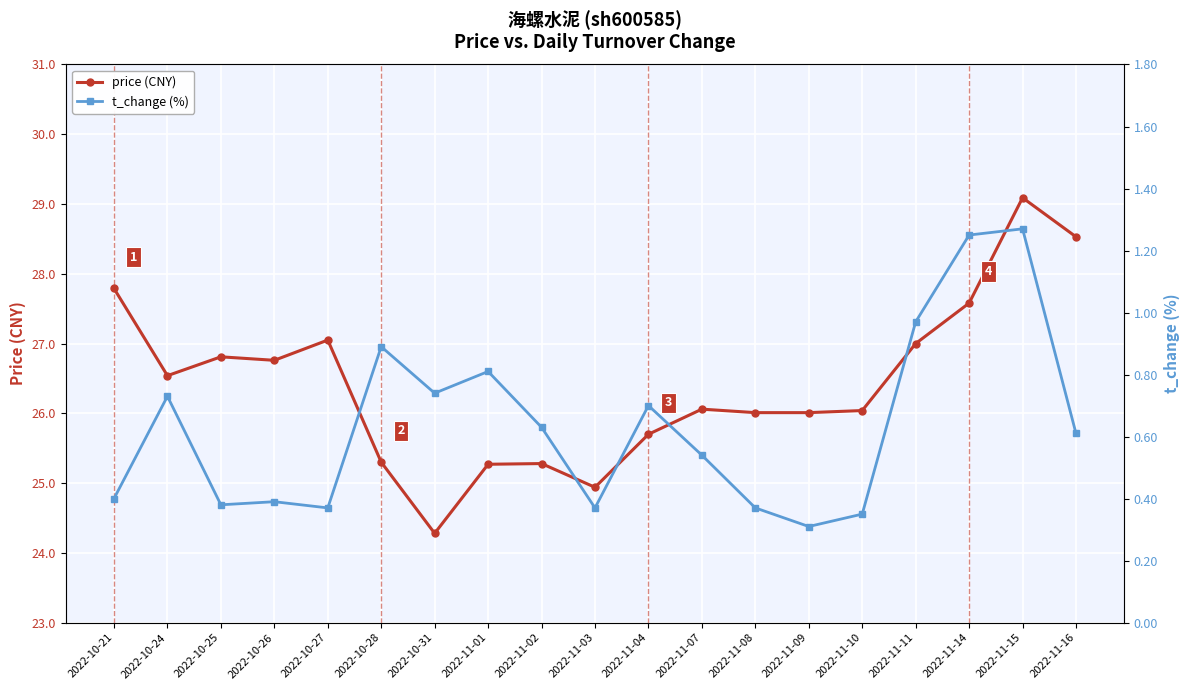

Reading left to right, list all the values displayed in this chart.

price (CNY): 2022-10-21=27.8	2022-10-24=26.5	2022-10-25=26.8	2022-10-26=26.8	2022-10-27=27.1	2022-10-28=25.3	2022-10-31=24.3	2022-11-01=25.3	2022-11-02=25.3	2022-11-03=24.9	2022-11-04=25.7	2022-11-07=26.1	2022-11-08=26.0	2022-11-09=26.0	2022-11-10=26.0	2022-11-11=27.0	2022-11-14=27.6	2022-11-15=29.1	2022-11-16=28.5
t_change (%): 2022-10-21=0.4	2022-10-24=0.7	2022-10-25=0.4	2022-10-26=0.4	2022-10-27=0.4	2022-10-28=0.9	2022-10-31=0.7	2022-11-01=0.8	2022-11-02=0.6	2022-11-03=0.4	2022-11-04=0.7	2022-11-07=0.5	2022-11-08=0.4	2022-11-09=0.3	2022-11-10=0.3	2022-11-11=1.0	2022-11-14=1.2	2022-11-15=1.3	2022-11-16=0.6